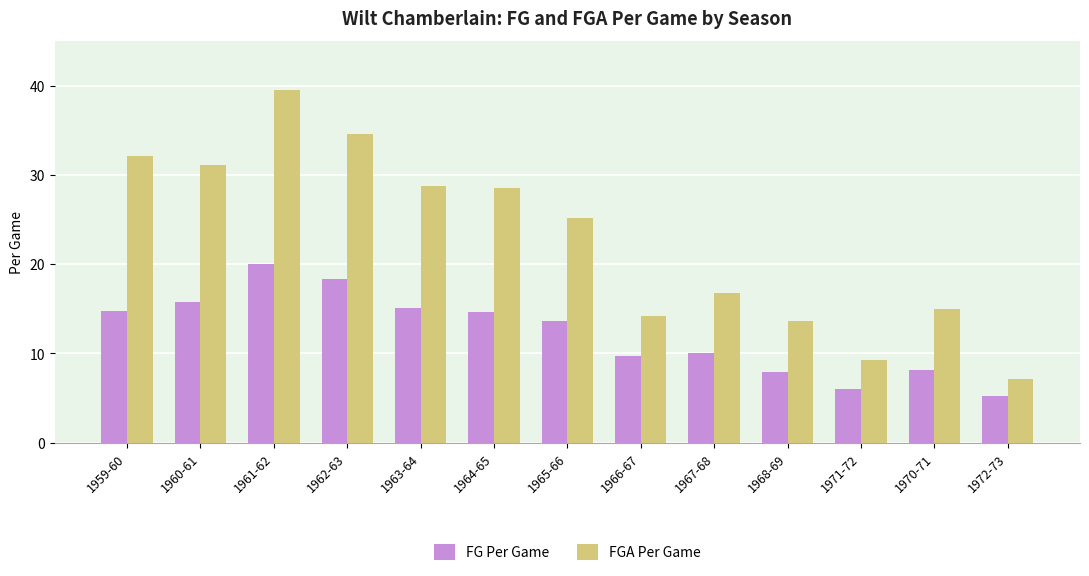

What is the difference between the maximum and minimum values in the FGA Per Game series?

32.4